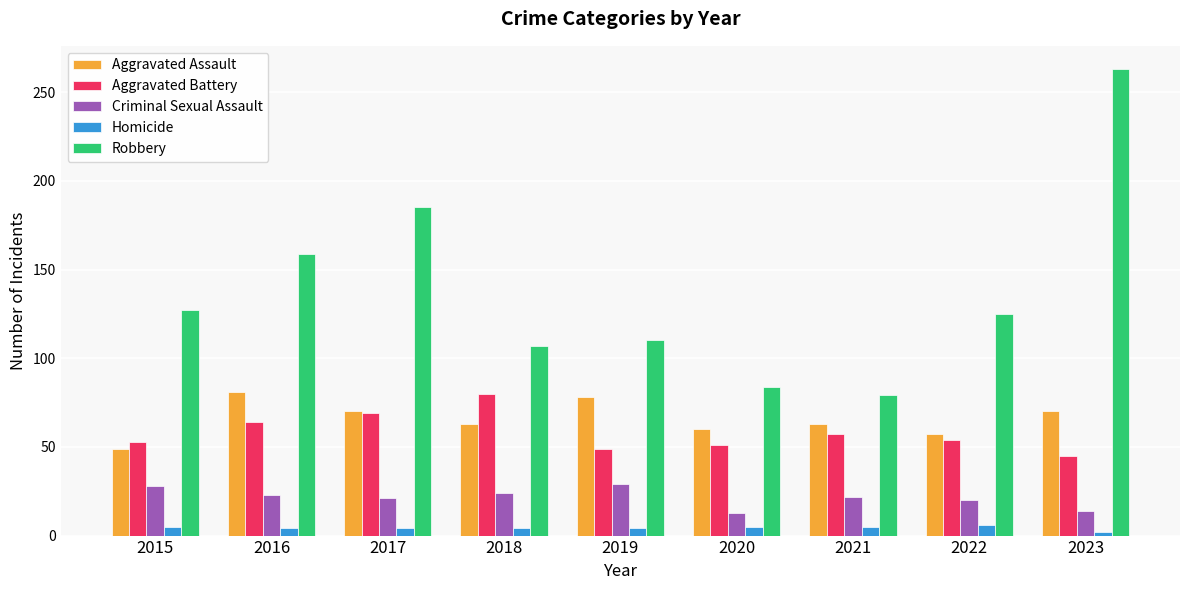

What is the maximum value shown in the chart?

263